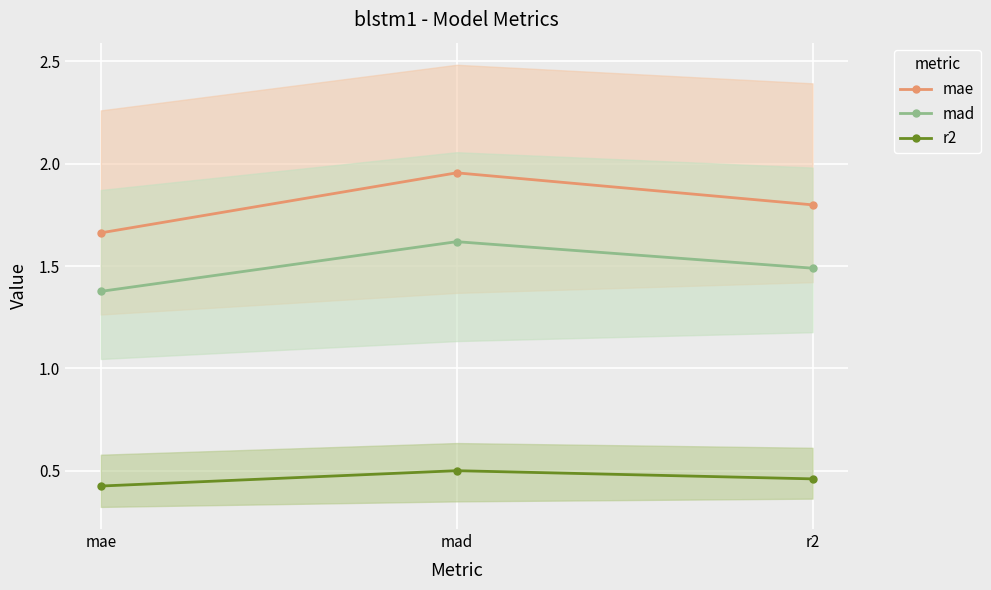

Rank the series by their average value, from lowest to highest.

r2, mad, mae